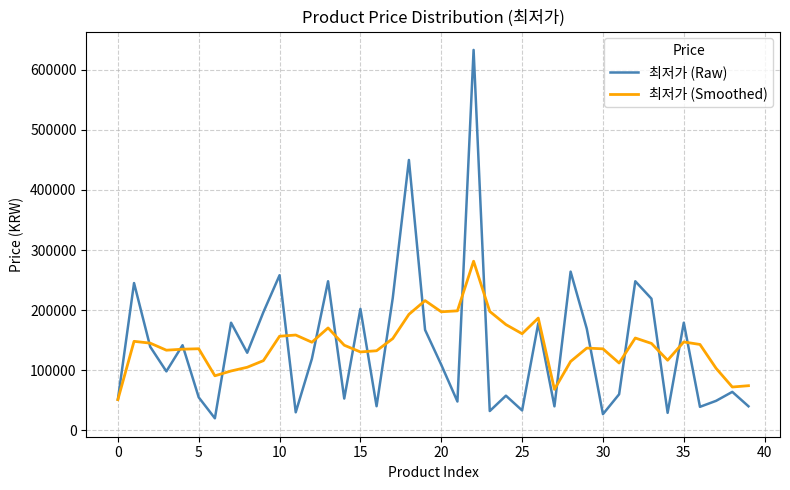

What is the maximum value for 최저가 (Smoothed)?

281340